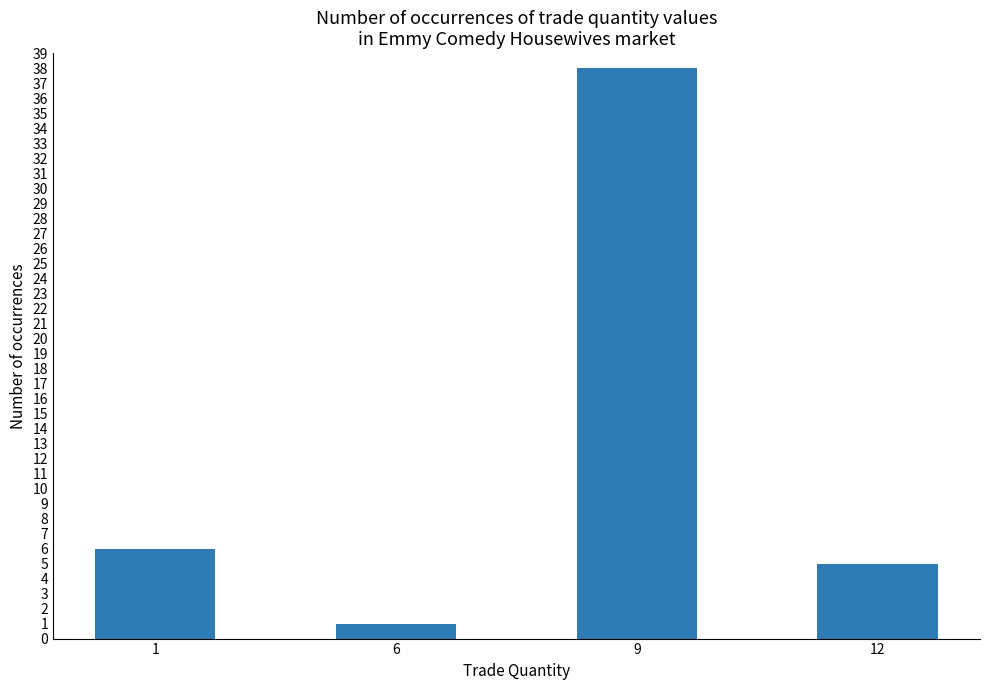

How many bars are there in total?

4